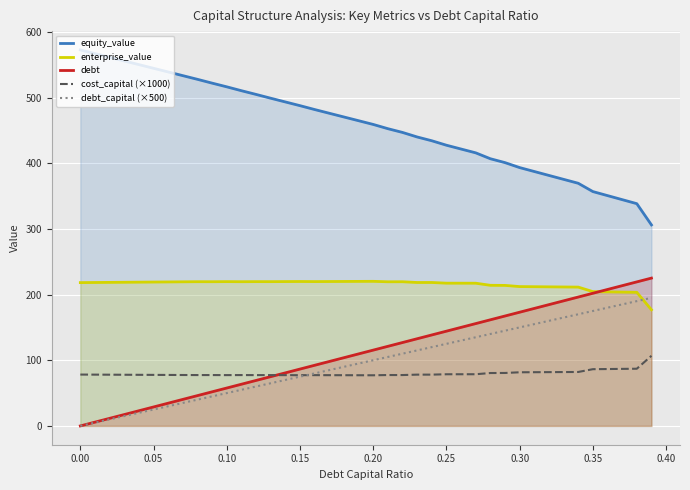

Which series has the largest total across all categories?

equity_value